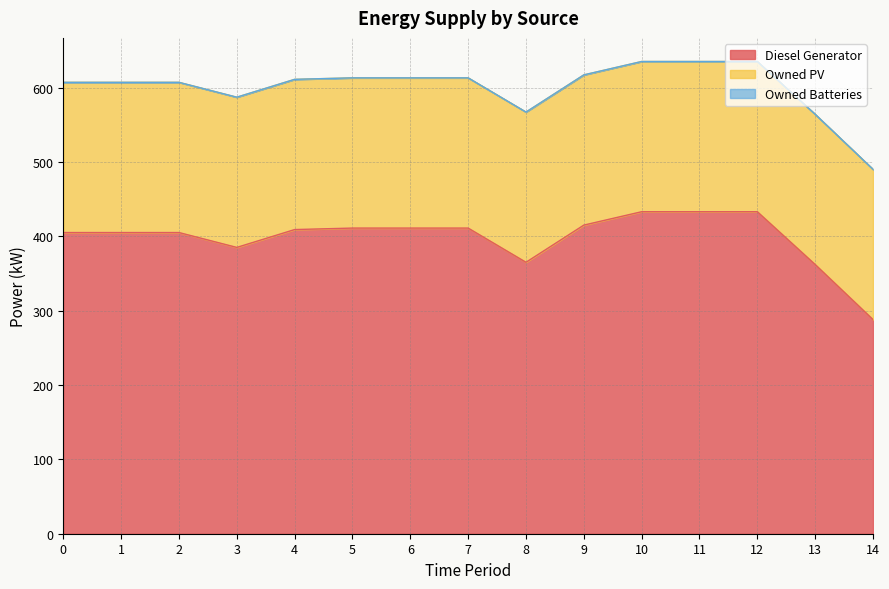

Which label corresponds to the largest value in the chart?

10